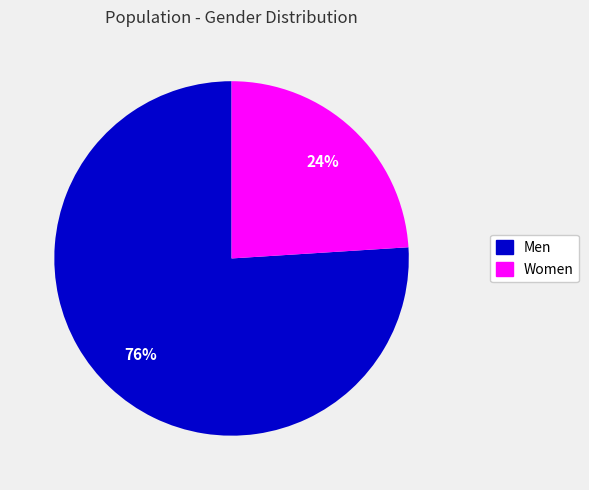

How many segments does this pie chart have?

2